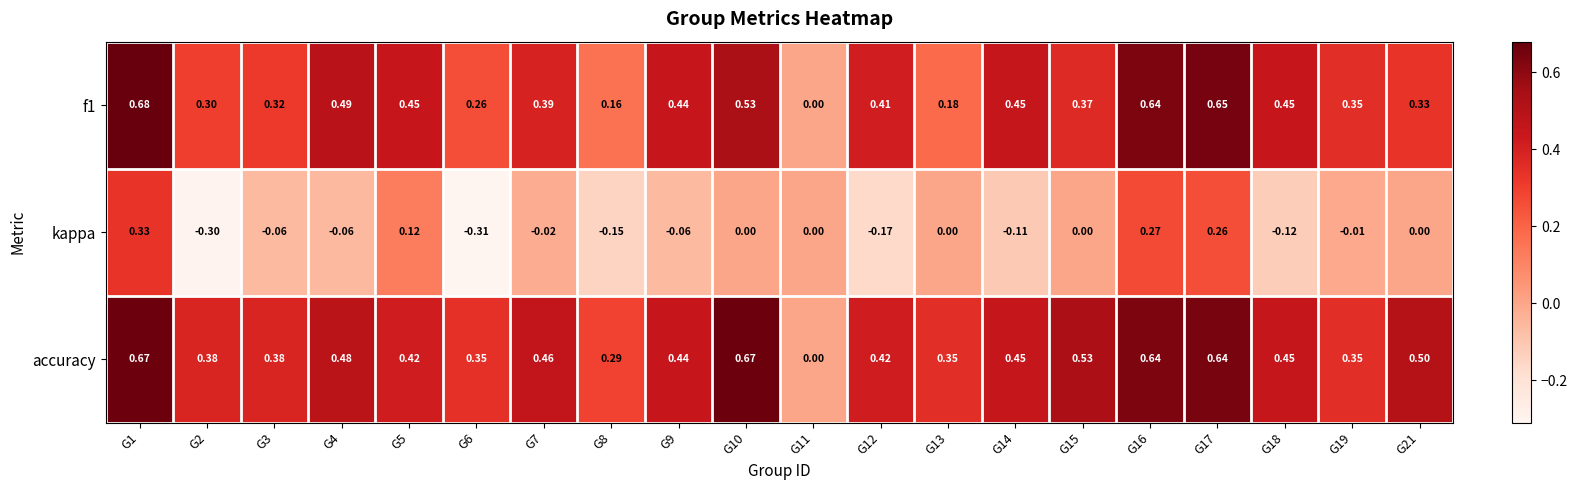

Which series has the largest total across all categories?

accuracy